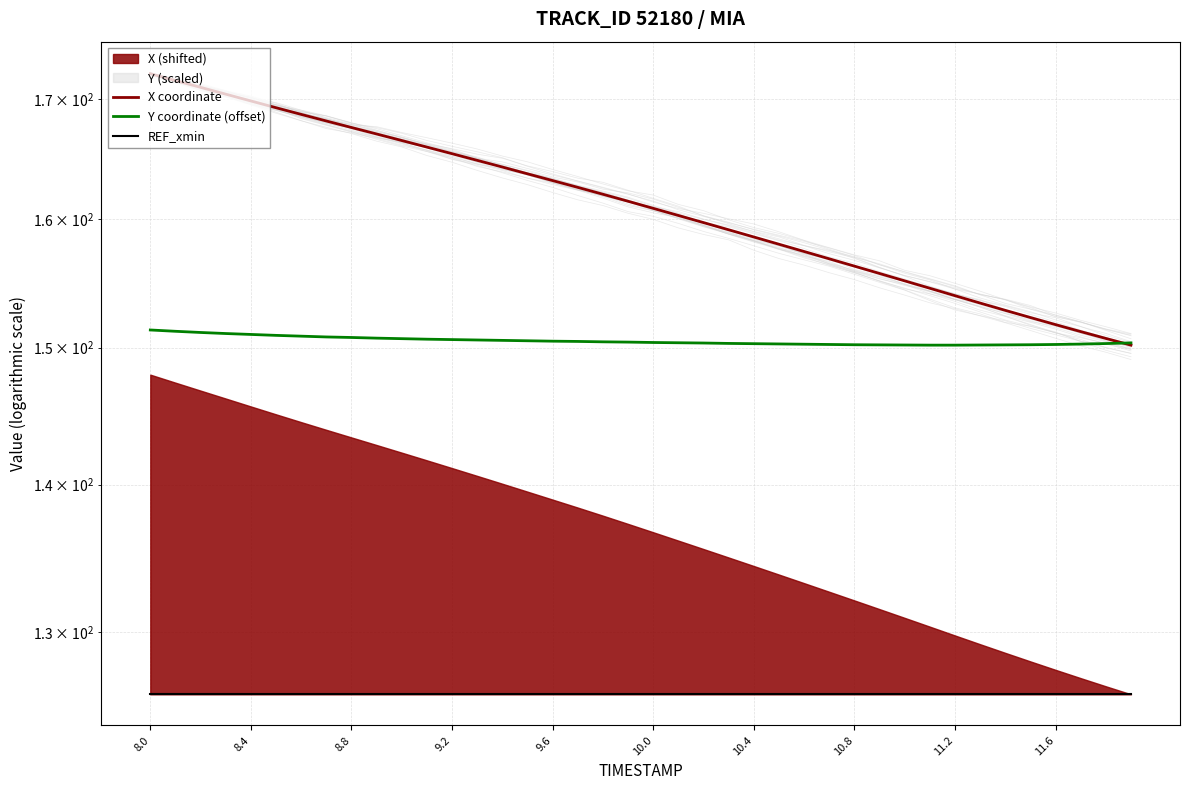

At which category is the sum across all series the highest?

8.0